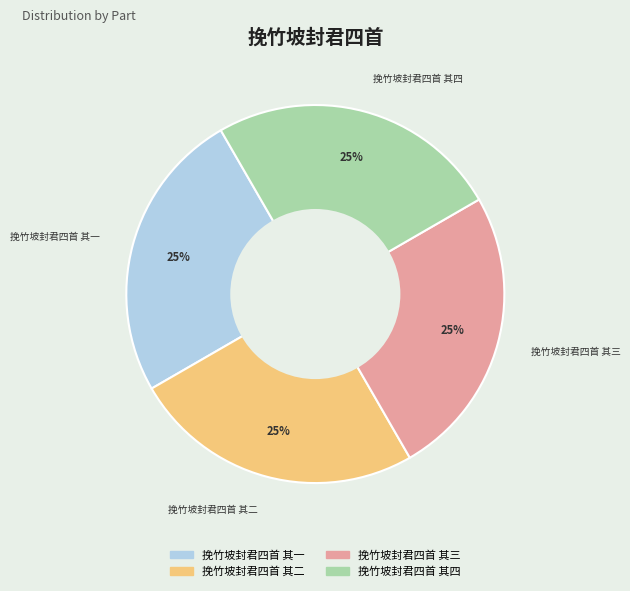

Count the number of slices in the pie.

4